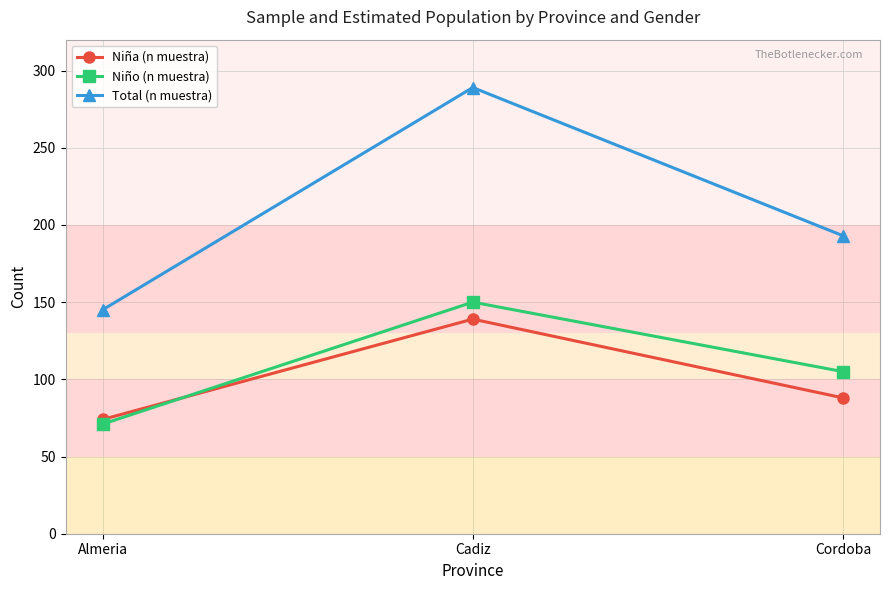

How many Niña (n muestra) values are between 74 and 139?

3